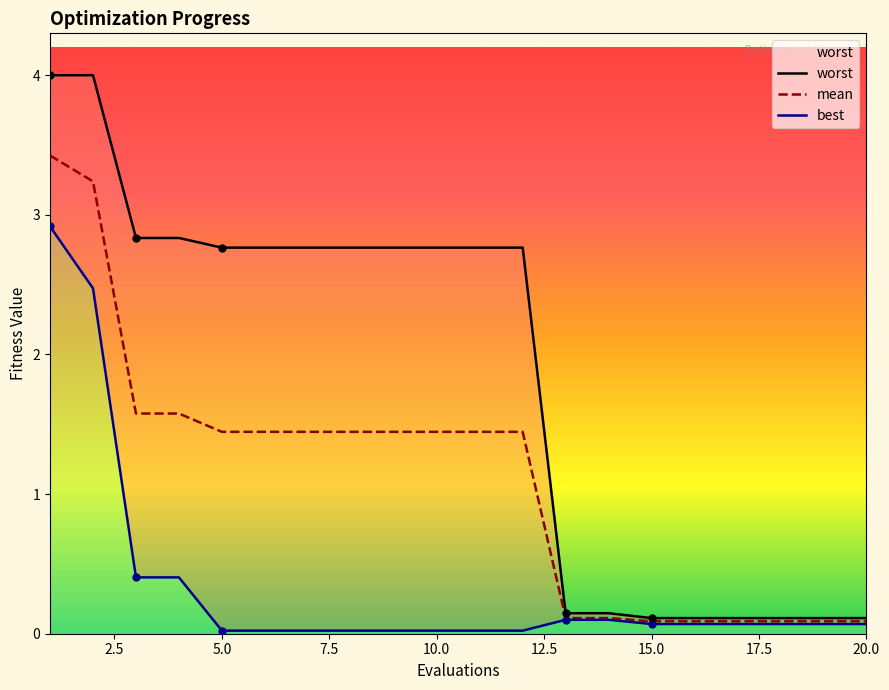

List the series in order of their peak value, highest first.

worst, mean, best